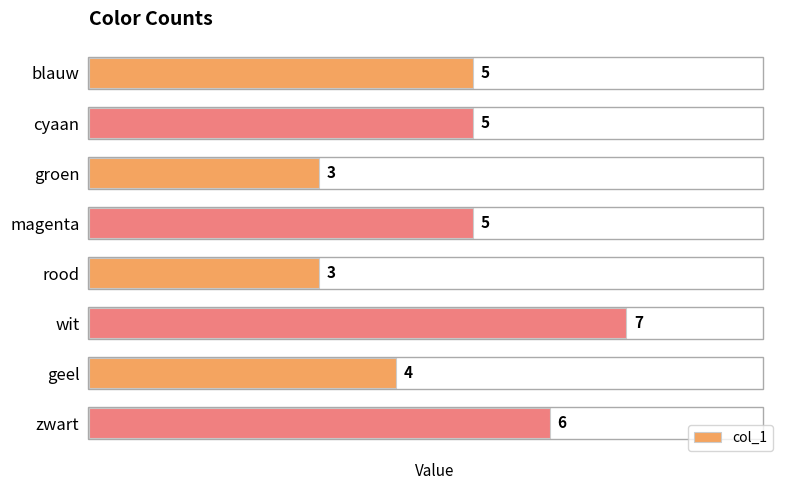

Are the bars grouped side by side (vs. stacked)?

No